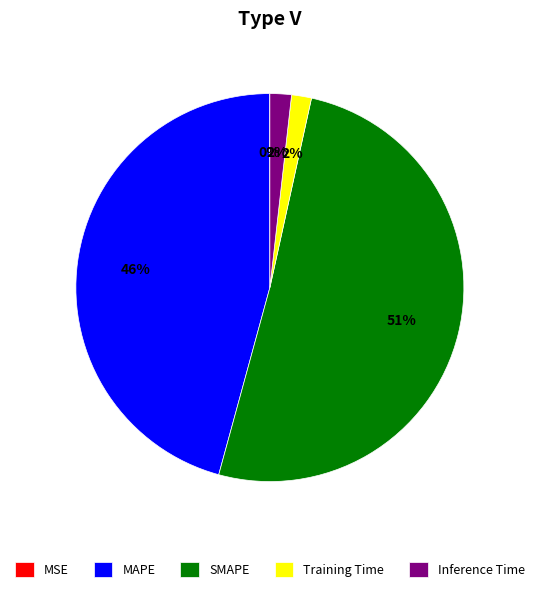

The SMAPE slice represents 37% of the pie. True or false?

False